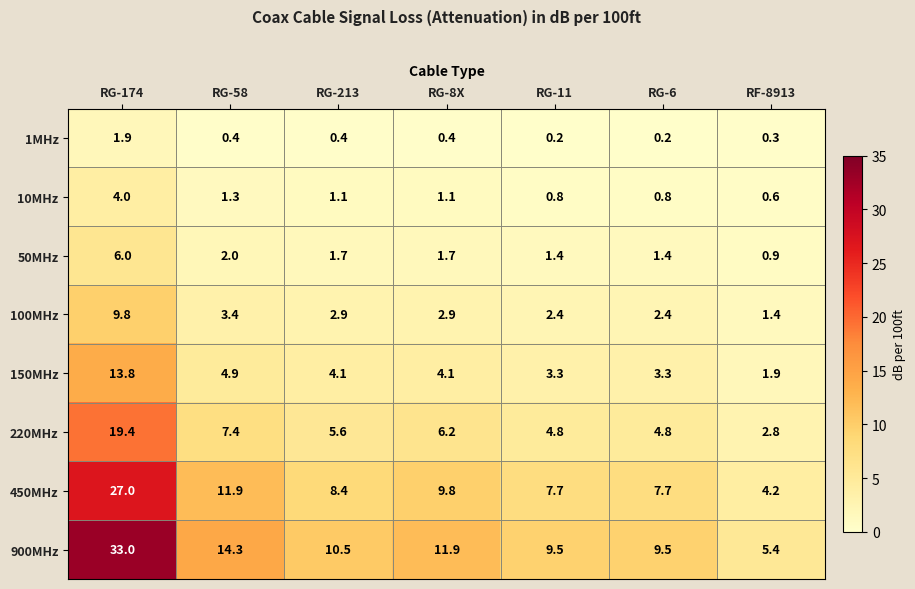

Which series has the largest range (max minus min)?

900MHz